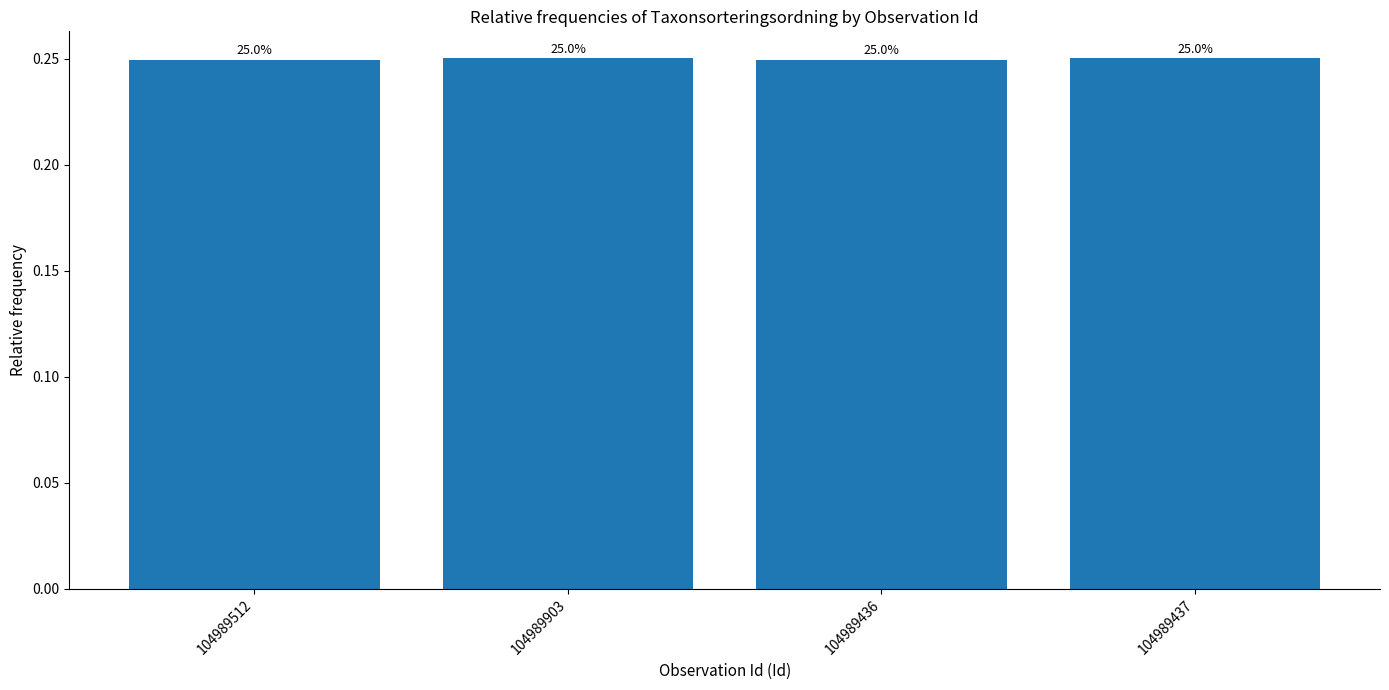

Is it true that the value at 104989512 is 0.2?

True